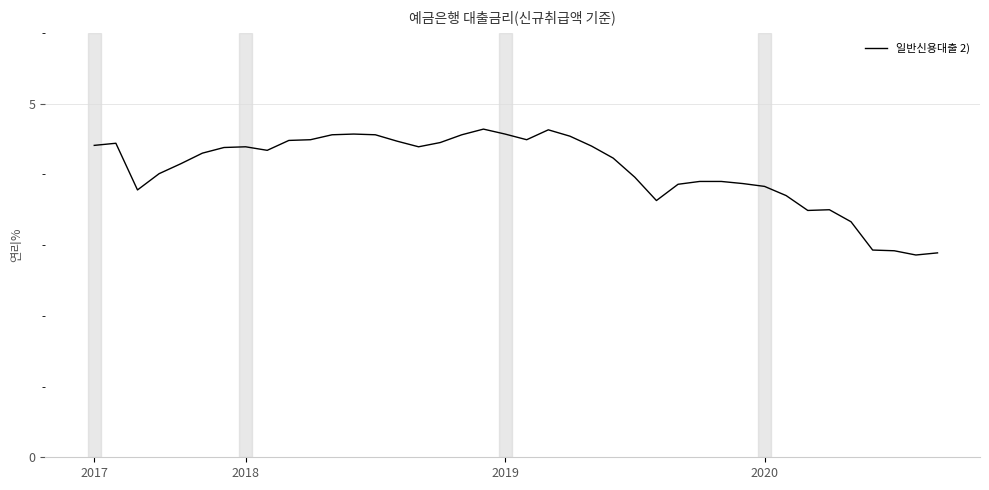

What is the smallest value displayed?

2.9